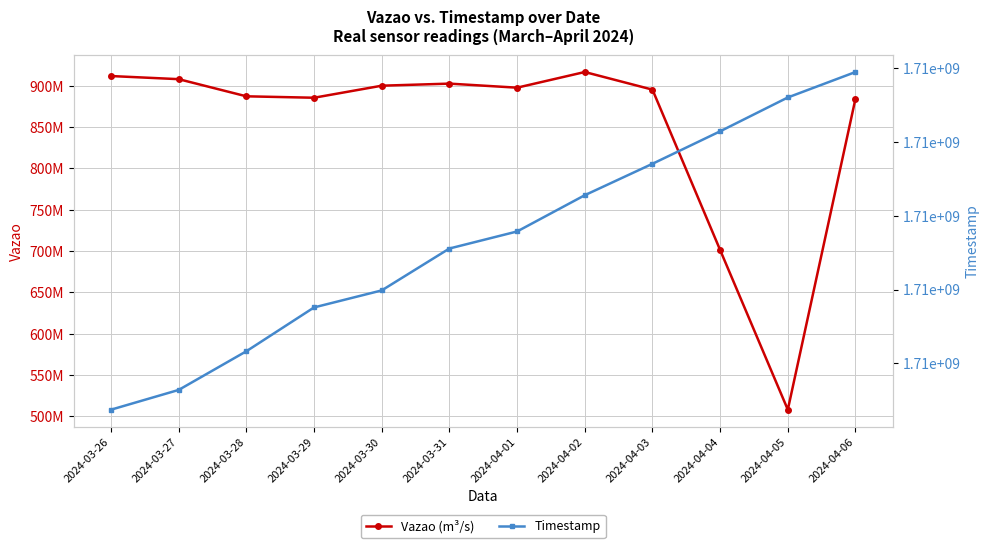

How many lines are shown in the chart?

2